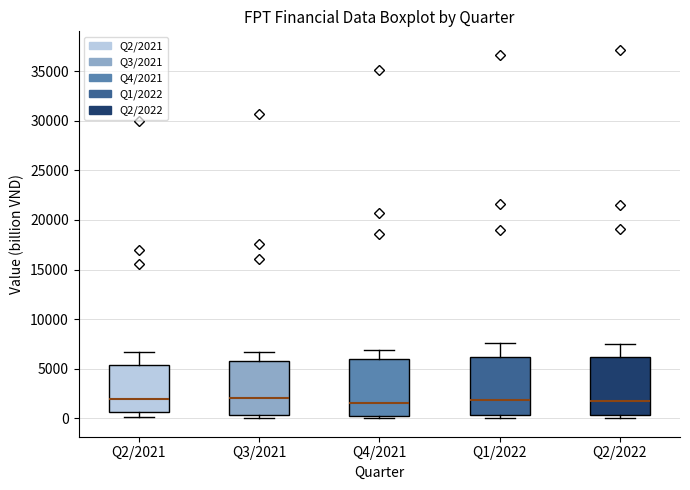

Reading left to right, transcribe this box plot: for each box, give where its median line is, the range the box spans, and where its two whiskers end, as read against the y-axis. The values are not printed on the chart, so give them approximately, as read against the axis.

Q2/2021: median 2000, box 500 to 5500, whiskers 0 to 6500
Q3/2021: median 2000, box 500 to 5500, whiskers 0 to 6500
Q4/2021: median 1500, box 500 to 6000, whiskers 0 to 7000
Q1/2022: median 2000, box 500 to 6000, whiskers 0 to 7500
Q2/2022: median 1500, box 500 to 6000, whiskers 0 to 7500